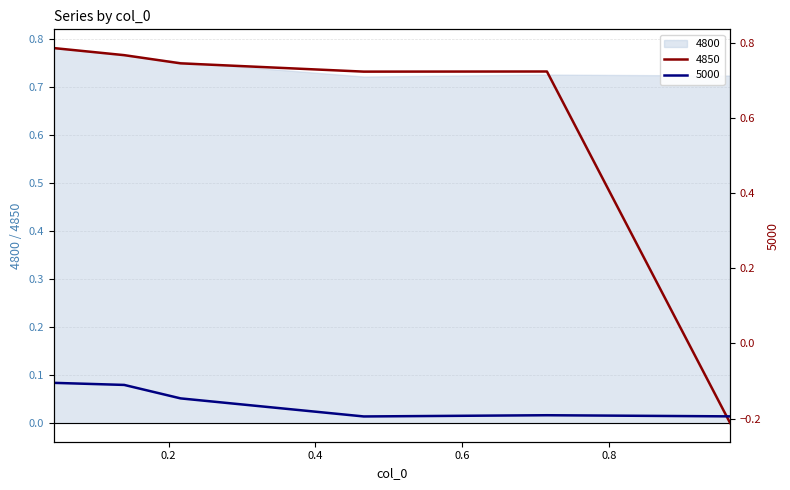

Does the chart display data point markers on the line(s)?

No